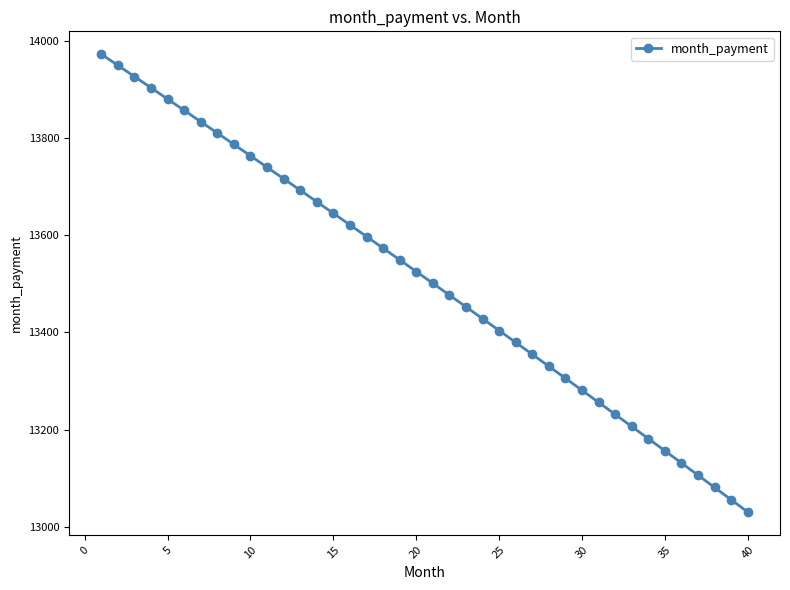

Reading right to left, transcribe all the data shown in this chart.

13030.2	13055.5	13080.8	13106.0	13131.2	13156.3	13181.3	13206.3	13231.2	13256.0	13280.8	13305.5	13330.1	13354.7	13379.2	13403.7	13428.1	13452.4	13476.7	13500.9	13525.1	13549.1	13573.2	13597.1	13621.0	13644.9	13668.7	13692.4	13716.0	13739.6	13763.2	13786.7	13810.1	13833.4	13856.7	13880.0	13903.1	13926.2	13949.3	13972.3